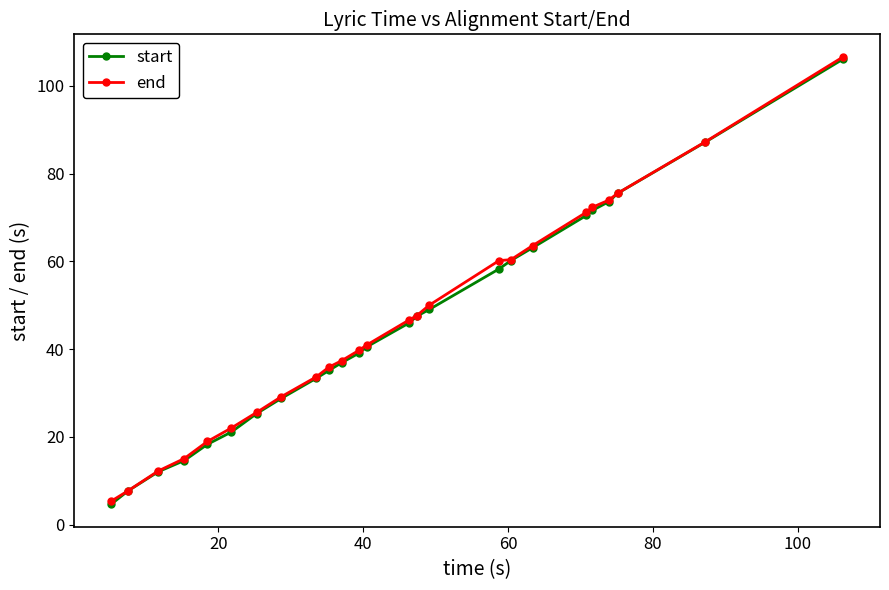

What is the value of the end point at the 12th from the left?

39.8